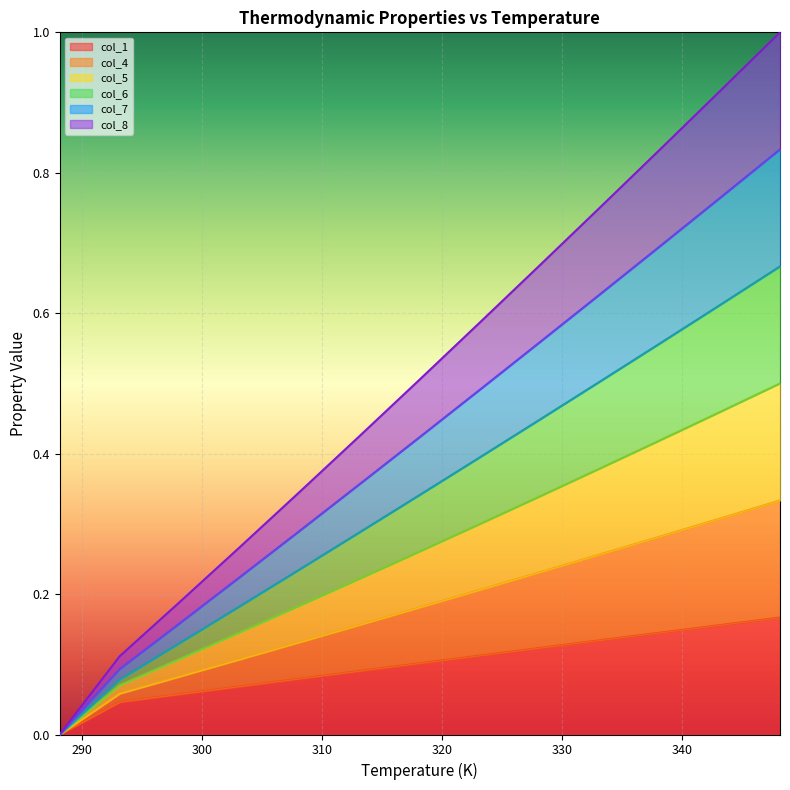

Between 288.15 and 313.15, which series saw the biggest shift?

col_4